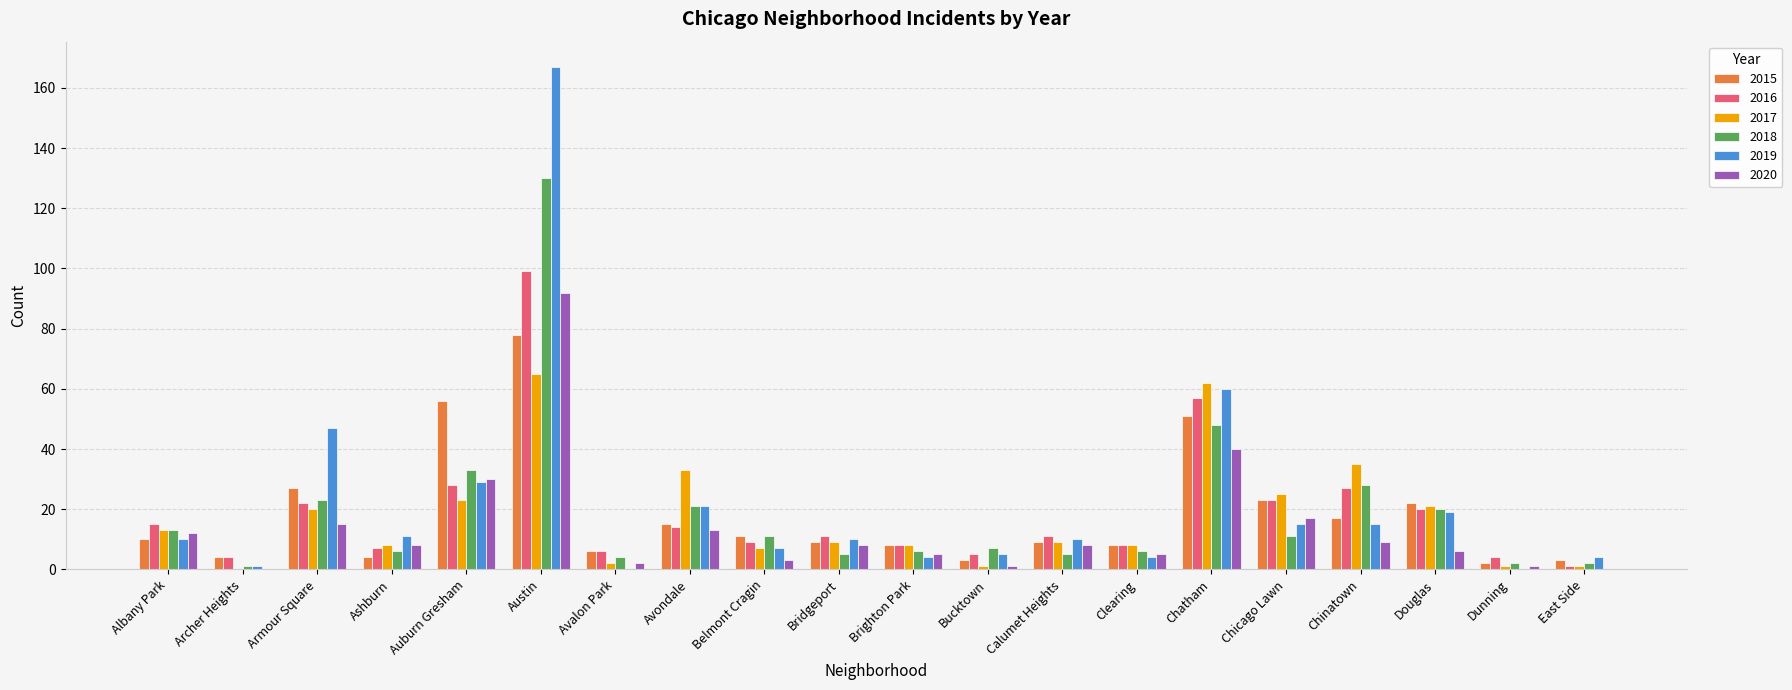

What is the total value across all series at Austin?

631